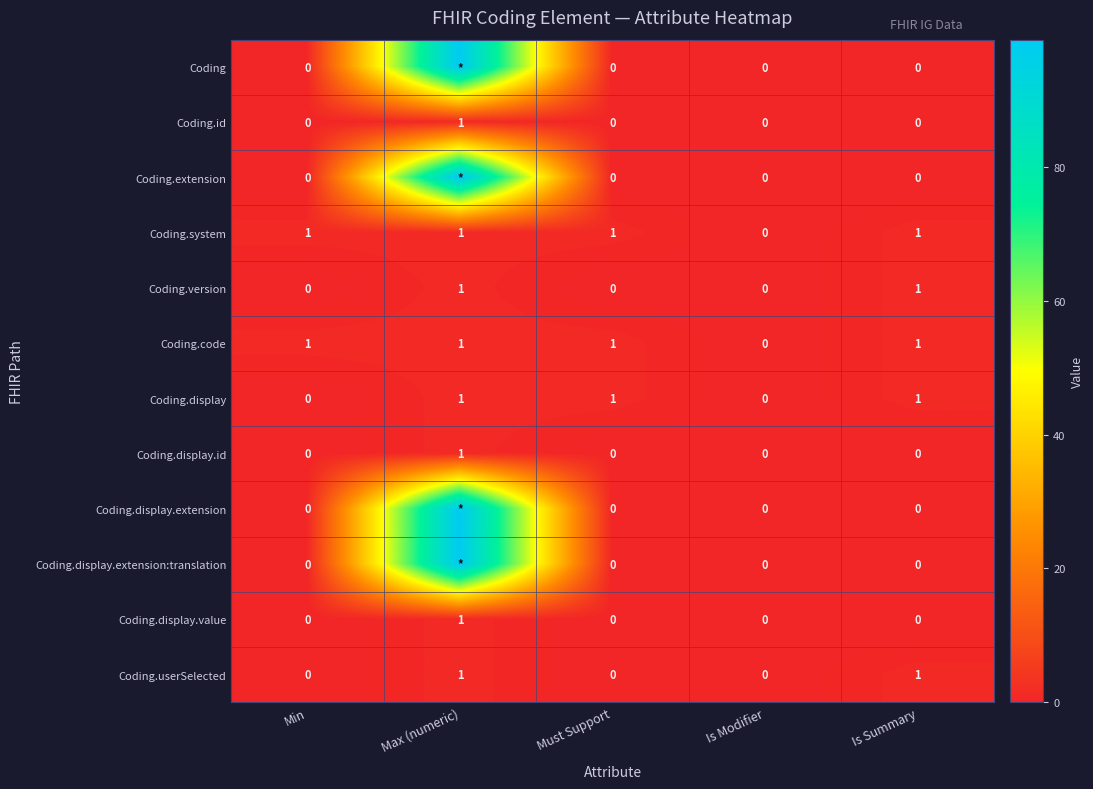

At which label is Coding.code closest to 0?

Is Modifier